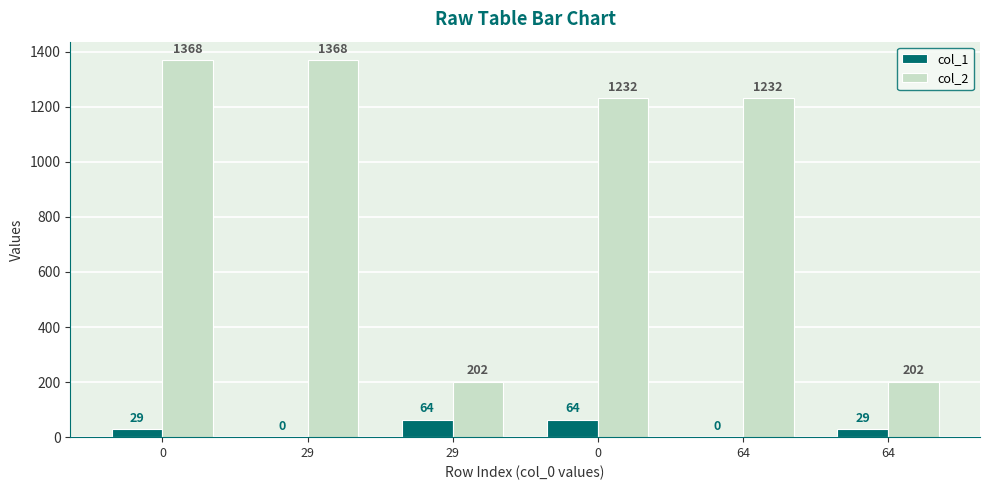

Reading right to left, what are all the values shown in this chart?

col_1: 64=29	64=0	0=64	29=64	29=0	0=29
col_2: 64=202	64=1232	0=1232	29=202	29=1368	0=1368